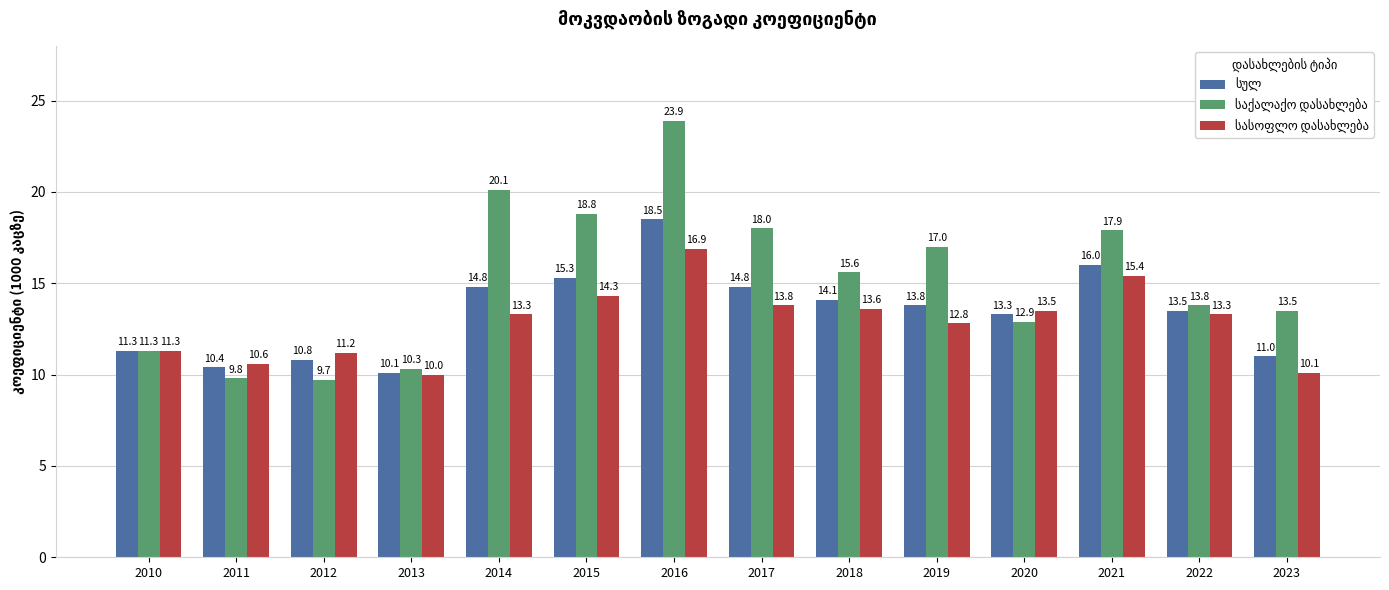

What is the total value across all series at 2013?

30.4